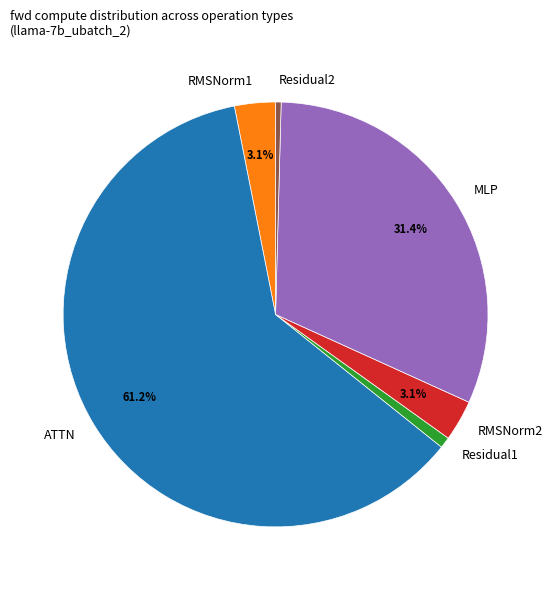

True or false: RMSNorm1 accounts for 9% of the total.

False